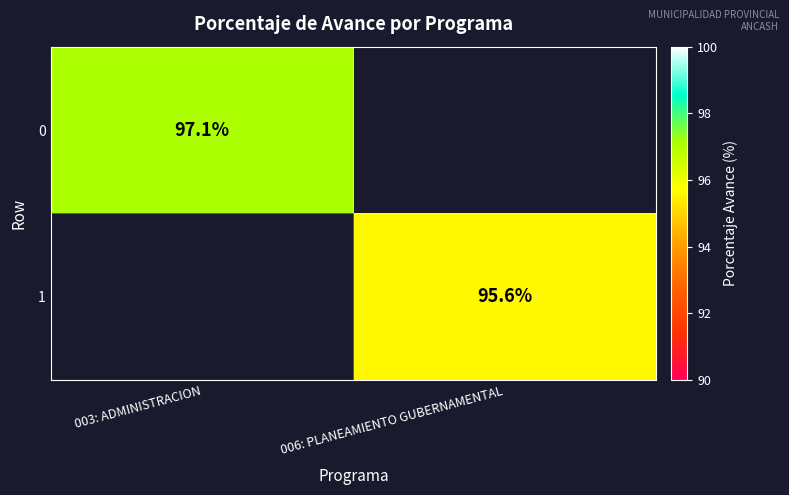

The 1 series shows 26.6 at 006: PLANEAMIENTO GUBERNAMENTAL. True or false?

False